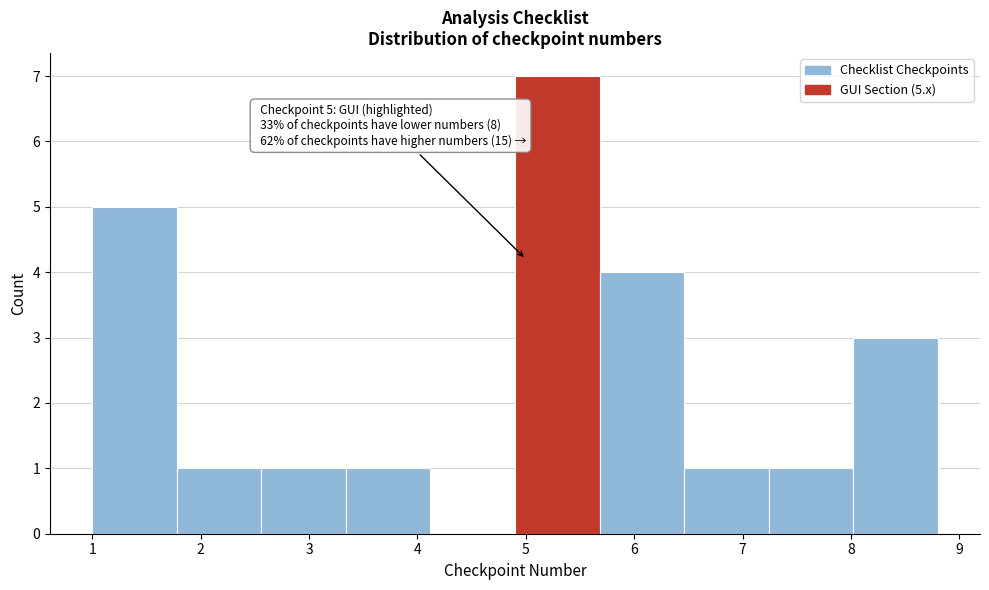

Over which range of the x-axis is the bar tallest?

4.90 to 5.68